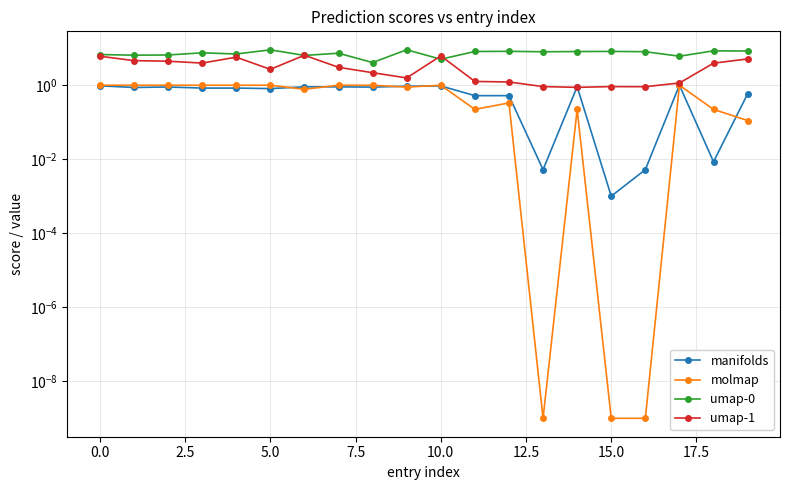

Which series has the largest total across all categories?

umap-0